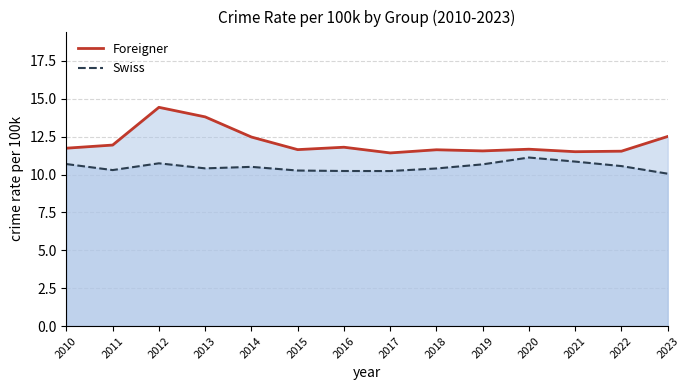

True or false: Foreigner and Swiss cross at least once.

False